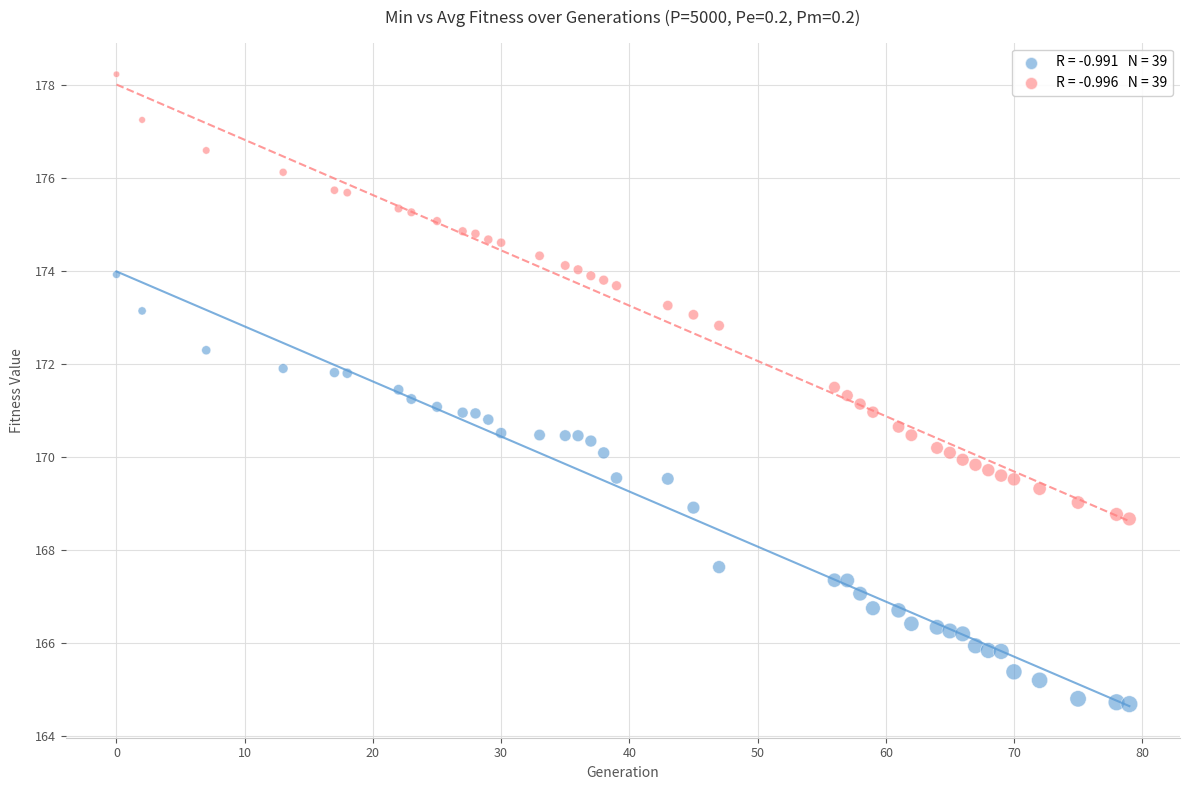

Across all data points, what is the range of Y values (max minus min)?

13.6